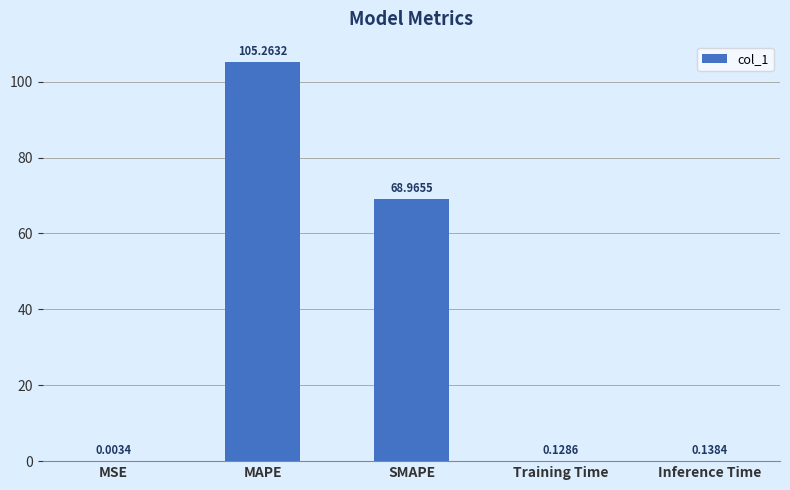

What is the change in value from SMAPE to Training Time?

-68.8